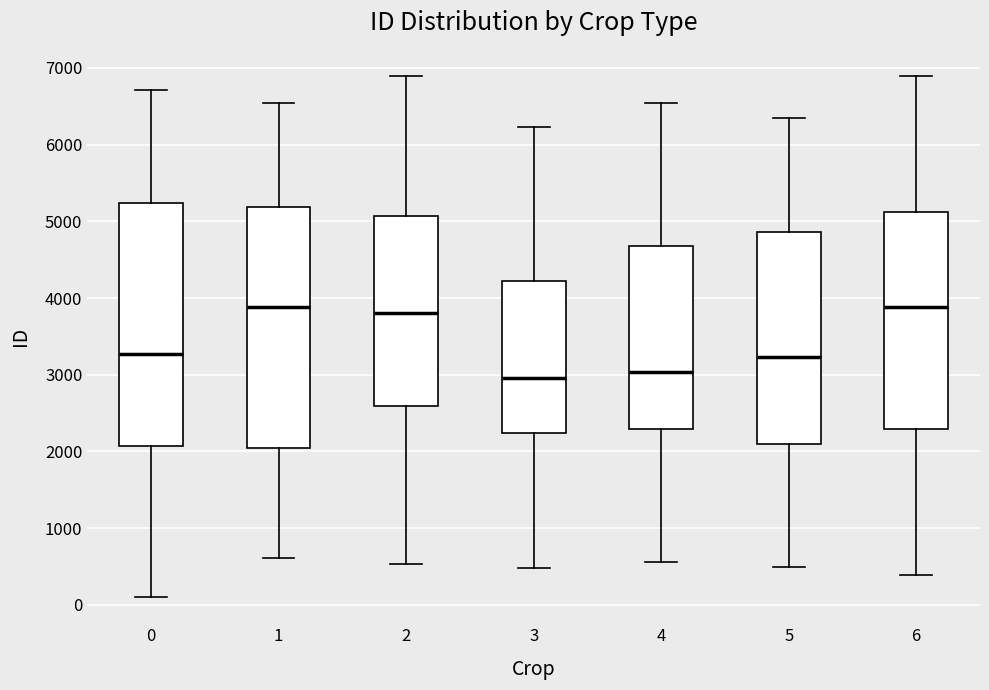

Where does the median line of the box at x = 6 sit on the y-axis? The values are not printed on the chart, so give them approximately, as read against the axis.

3900